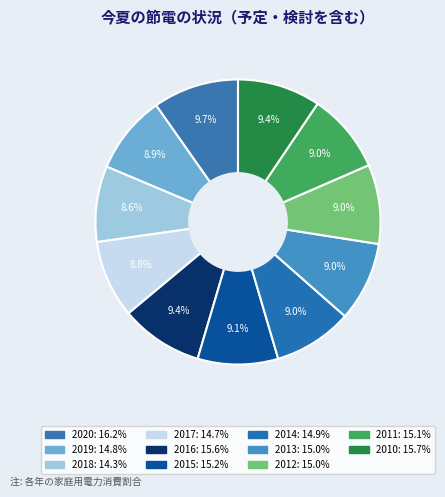

How many slices are in this pie chart?

11